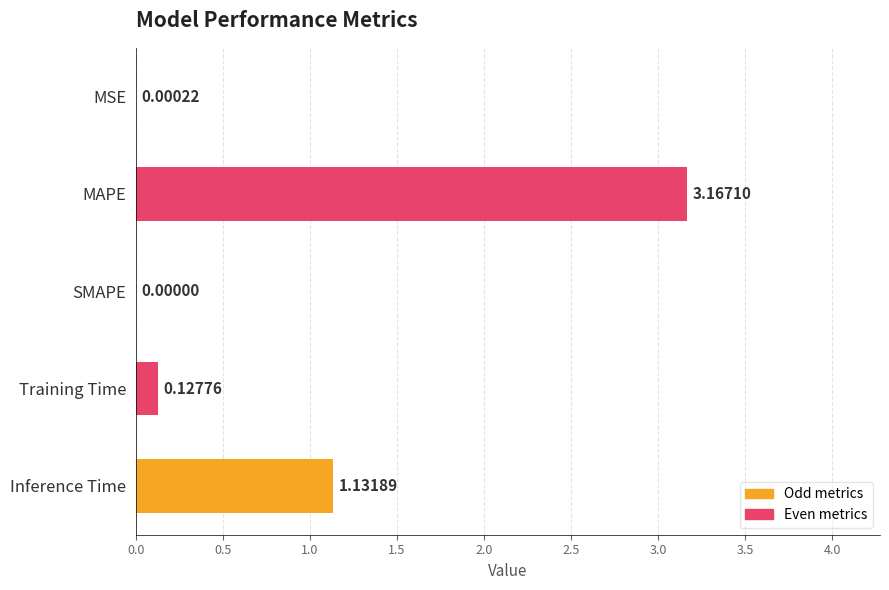

Where is the data nearest to the value 1?

Inference Time